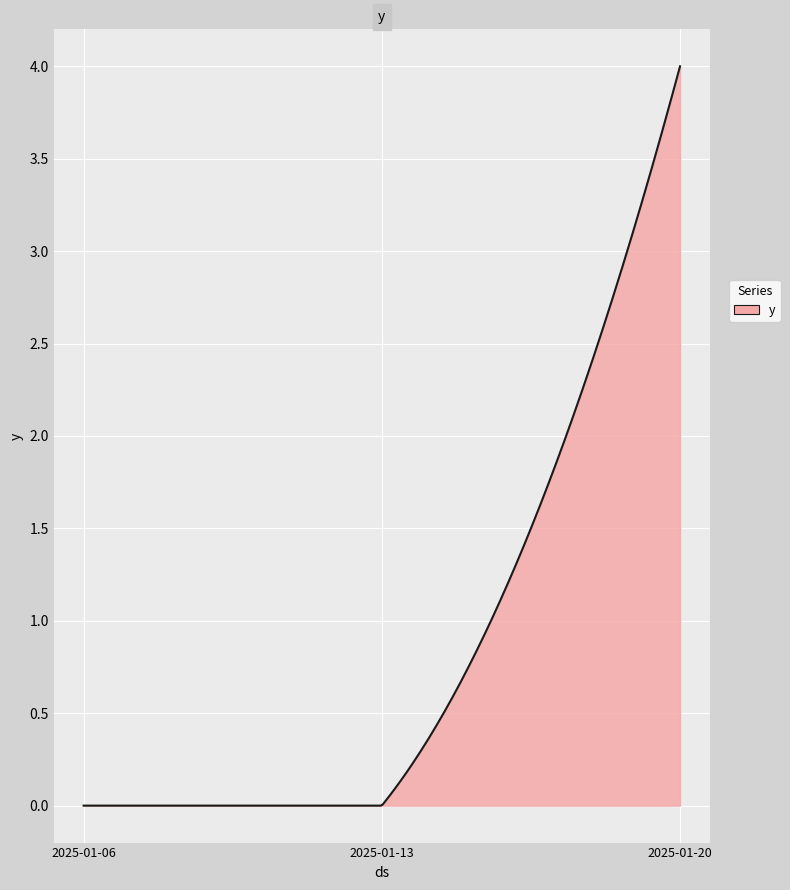

What is the difference between the maximum and minimum values?

4.0